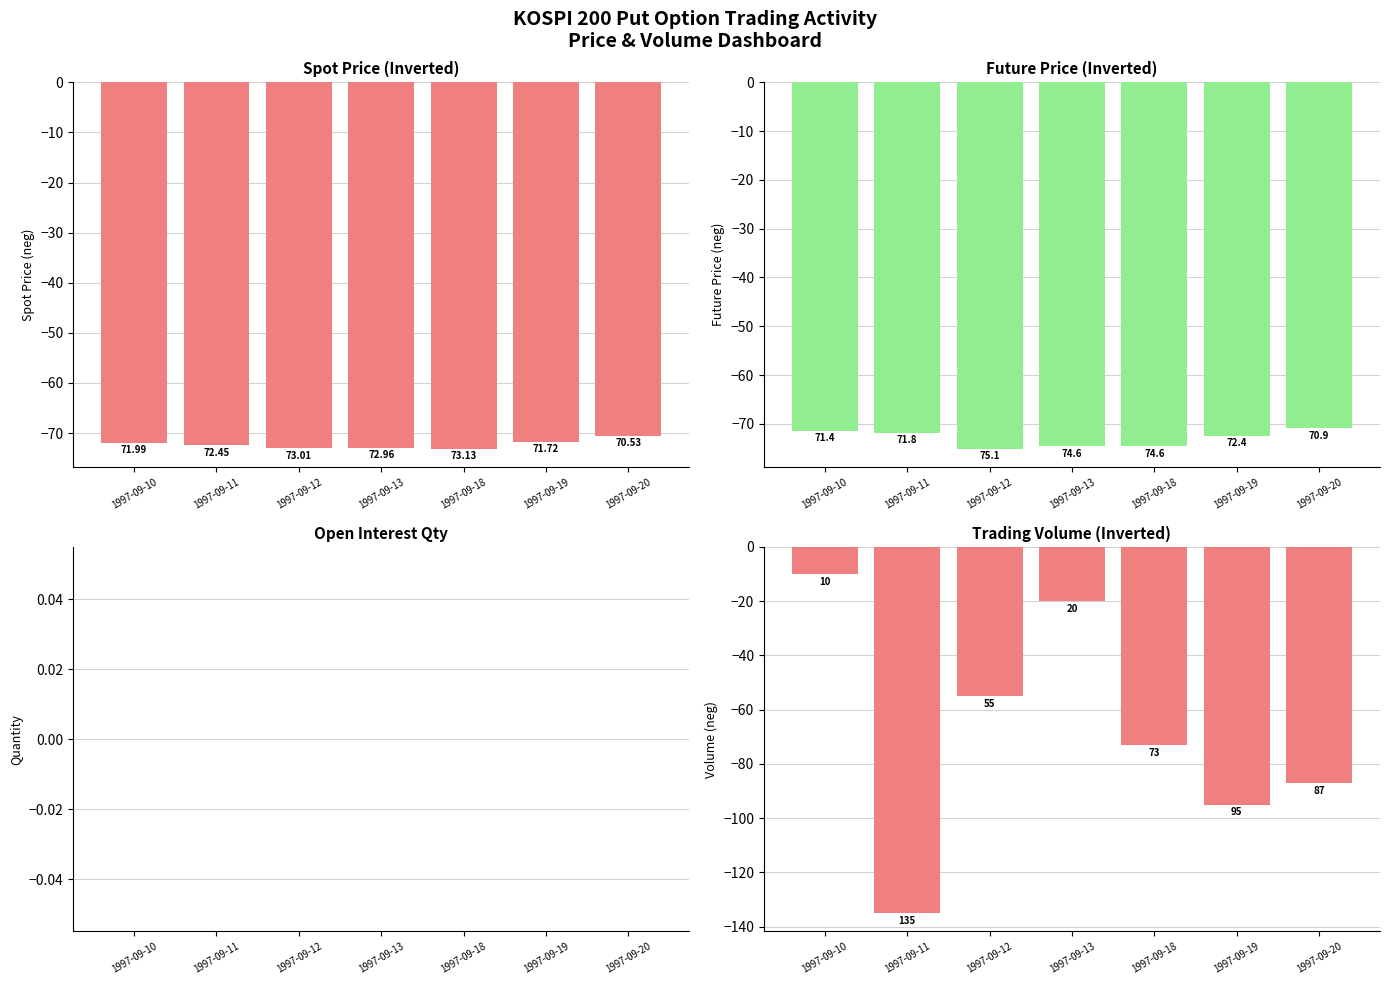

The FUTURE_PRICE series shows -72.4 at 1997-09-19. True or false?

True